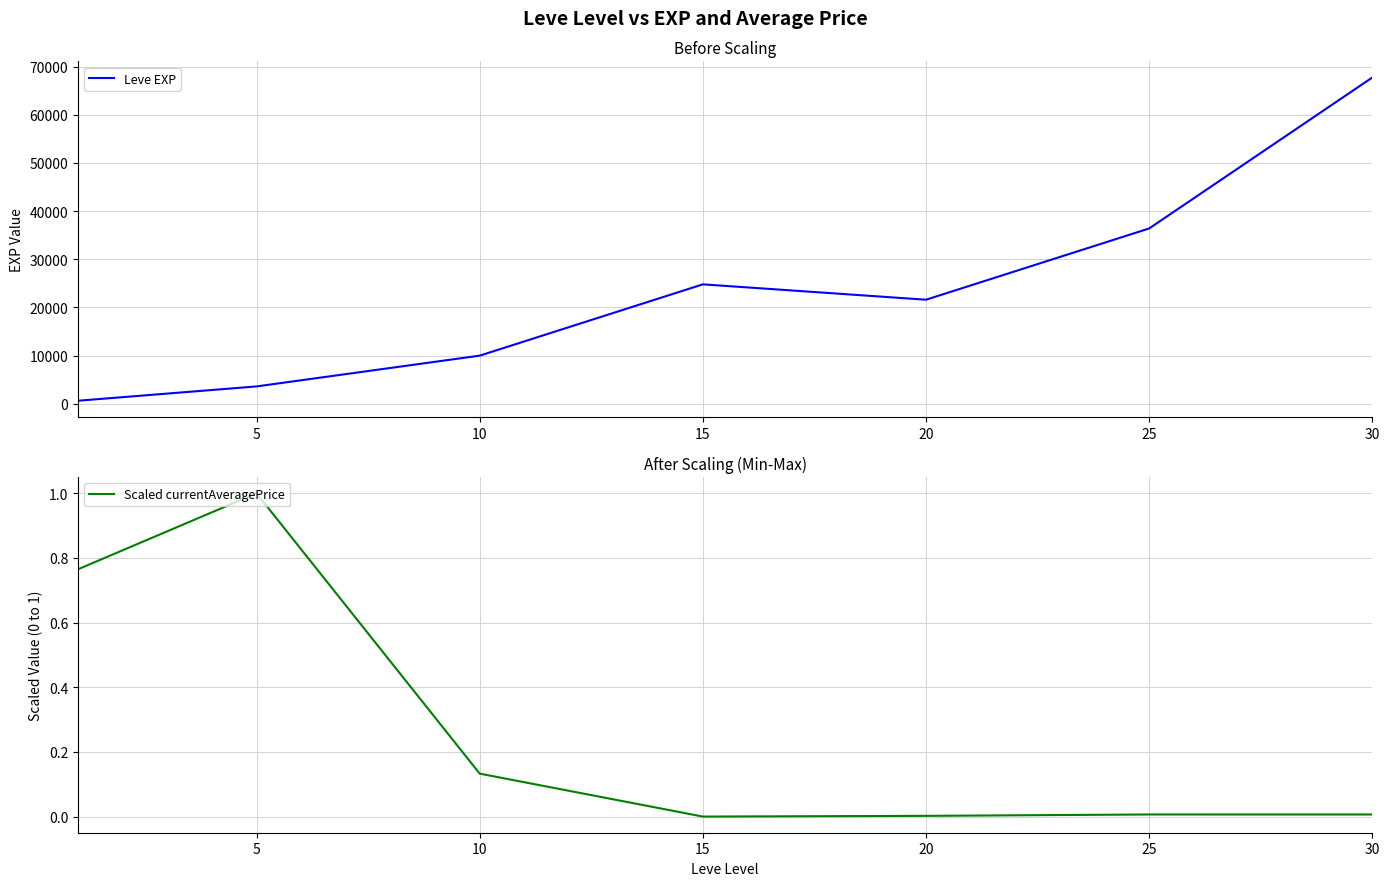

True or false: Leve EXP and Scaled currentAveragePrice cross at least once.

False